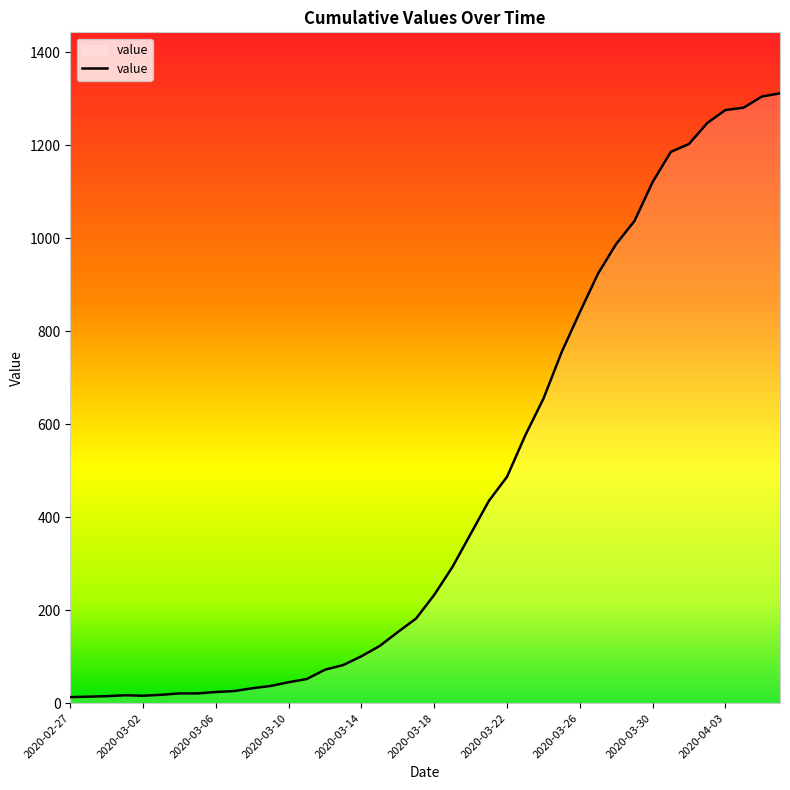

Does the chart display data point markers on the line(s)?

No